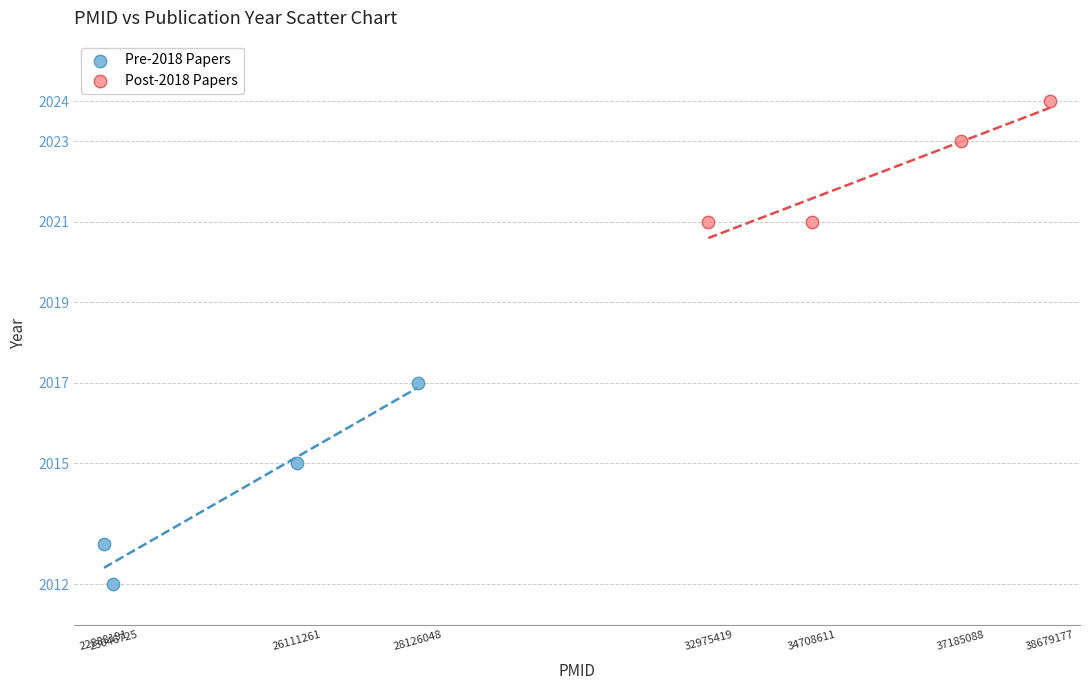

Which series contains the highest Y value?

Post-2018 Papers